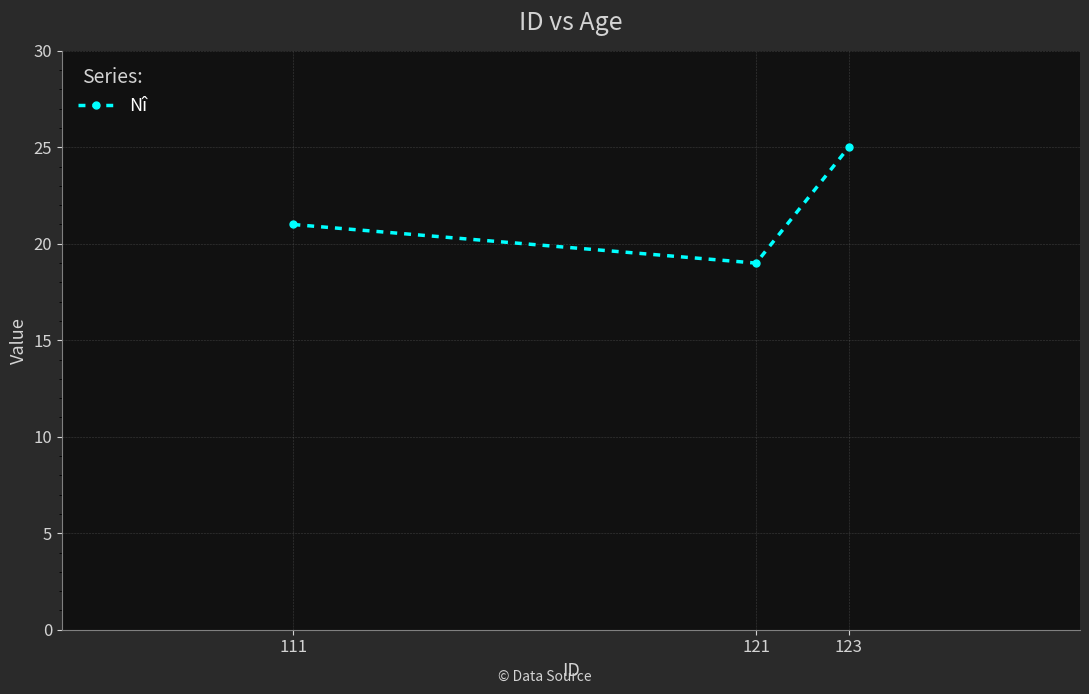

List the labels in order of value, smallest first.

121, 111, 123